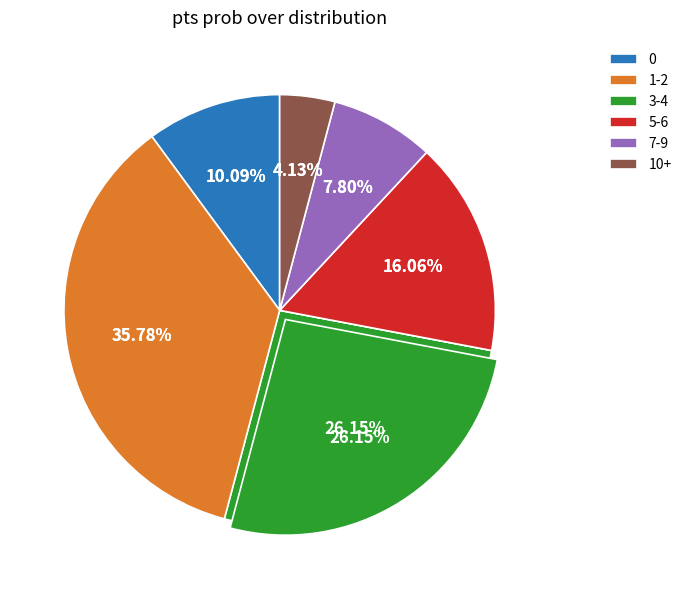

Approximately how many times larger is the value at 3-4 compared to 10+?

6.3